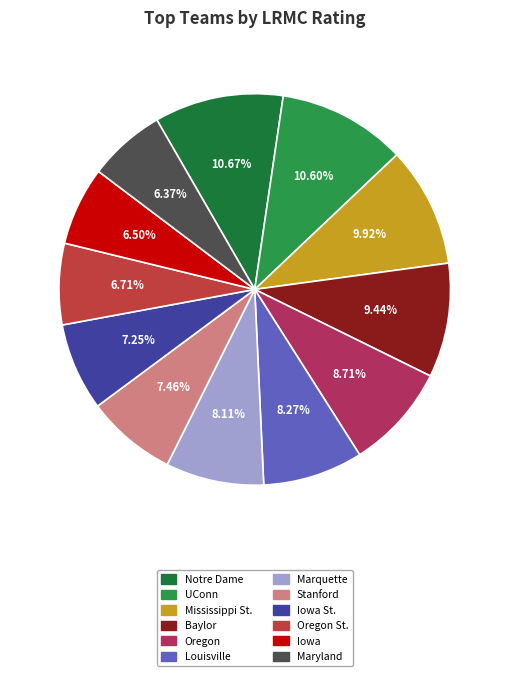

Is UConn the majority of the pie?

No